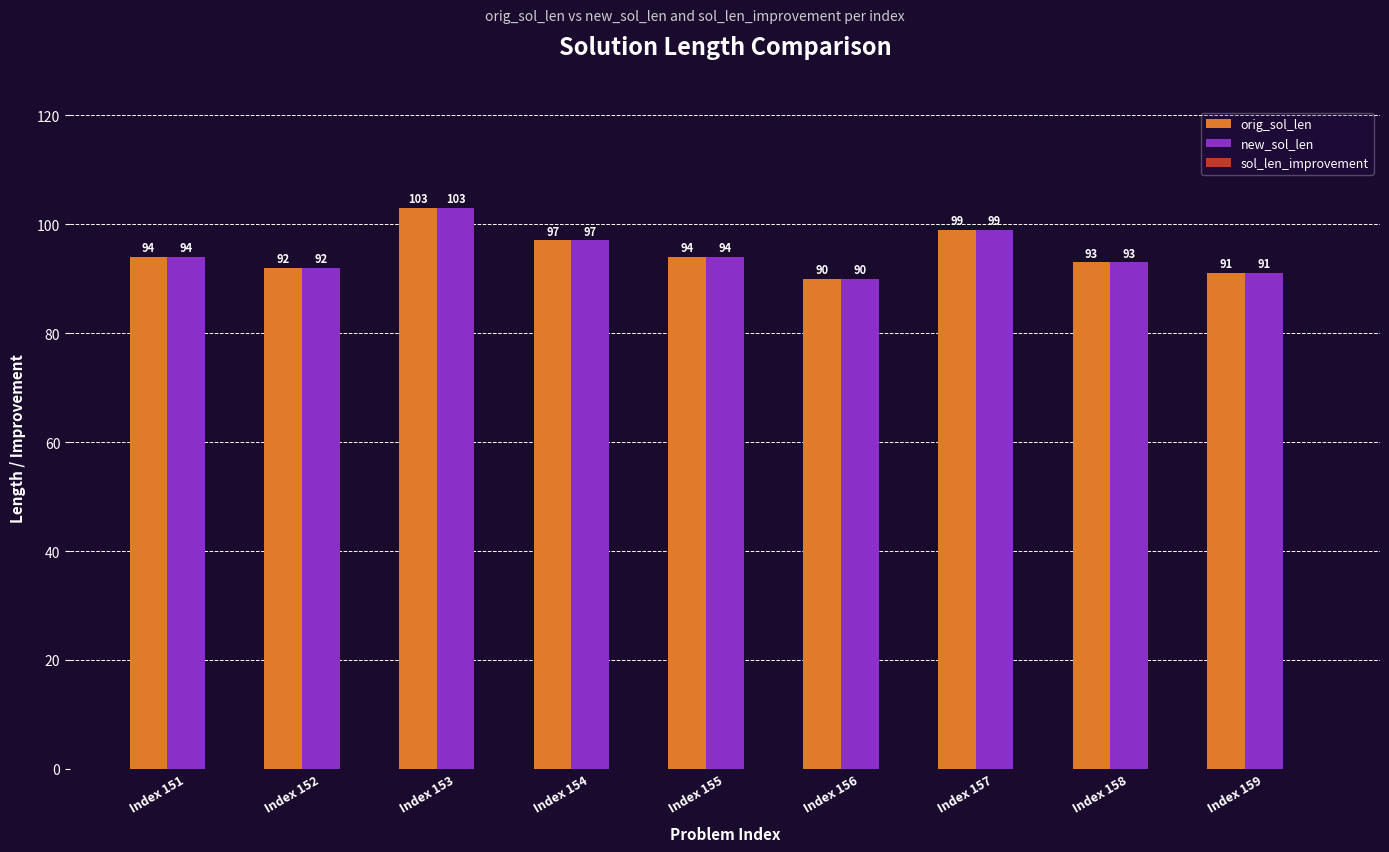

The new_sol_len series shows 139 at Index 155. True or false?

False